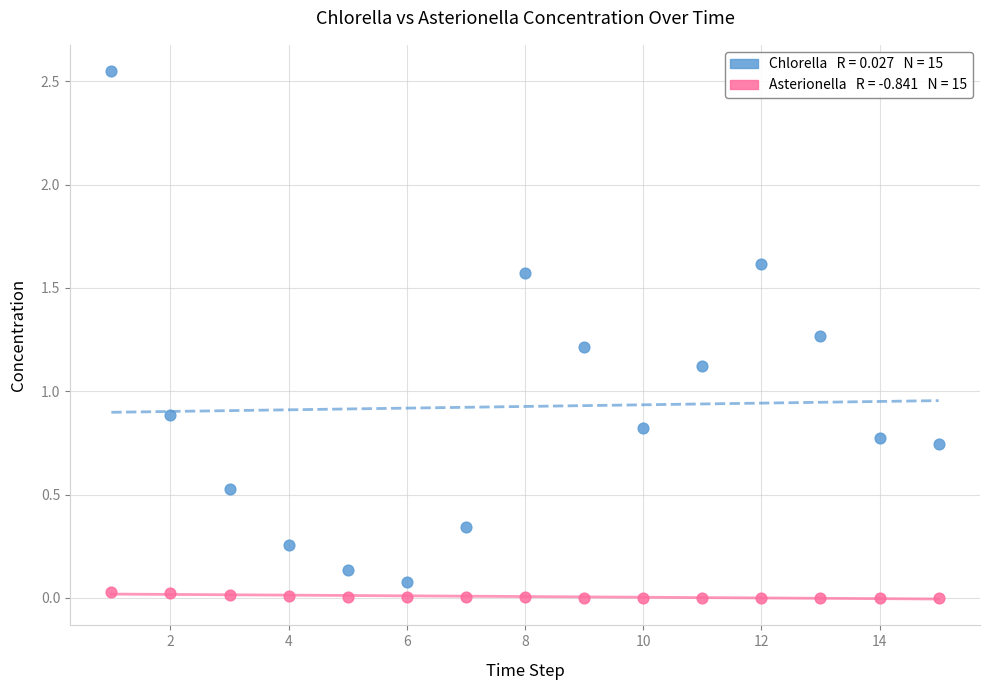

Across all data points, what is the range of X values (max minus min)?

14.0